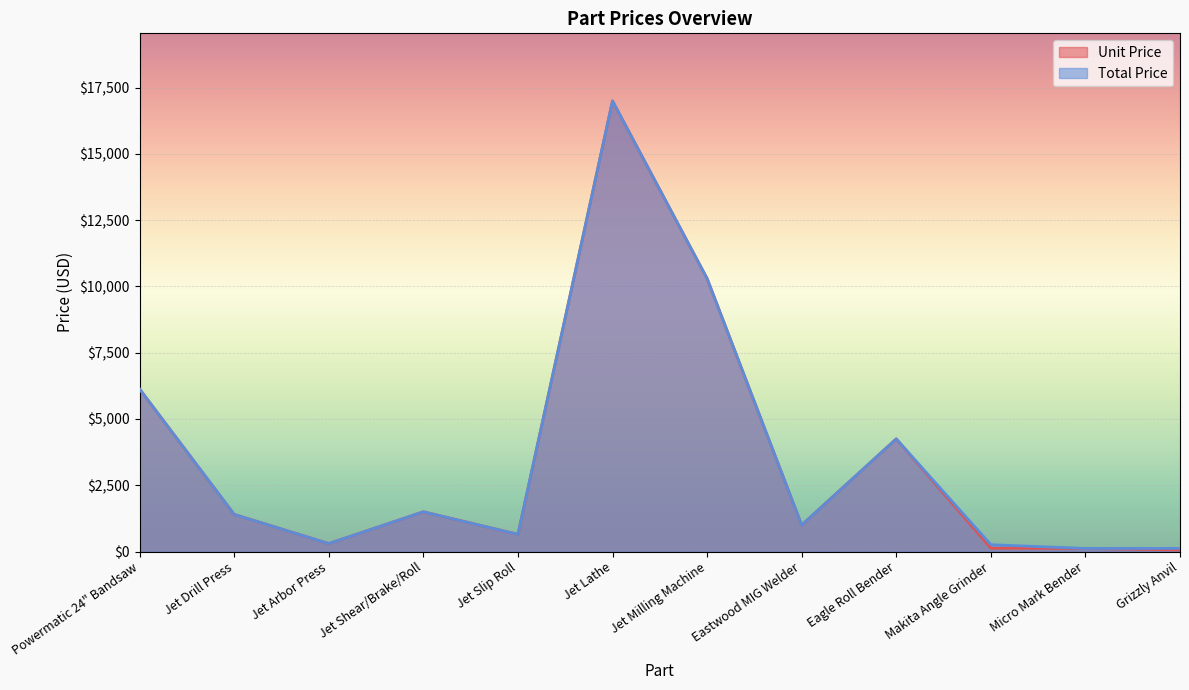

How many lines are shown in the chart?

2